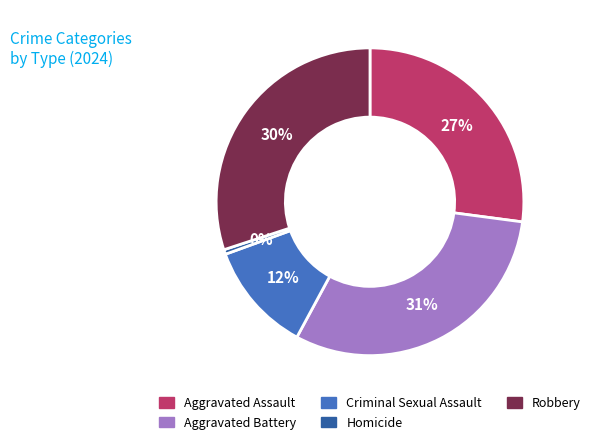

Between Criminal Sexual Assault and Aggravated Battery, which is larger?

Aggravated Battery